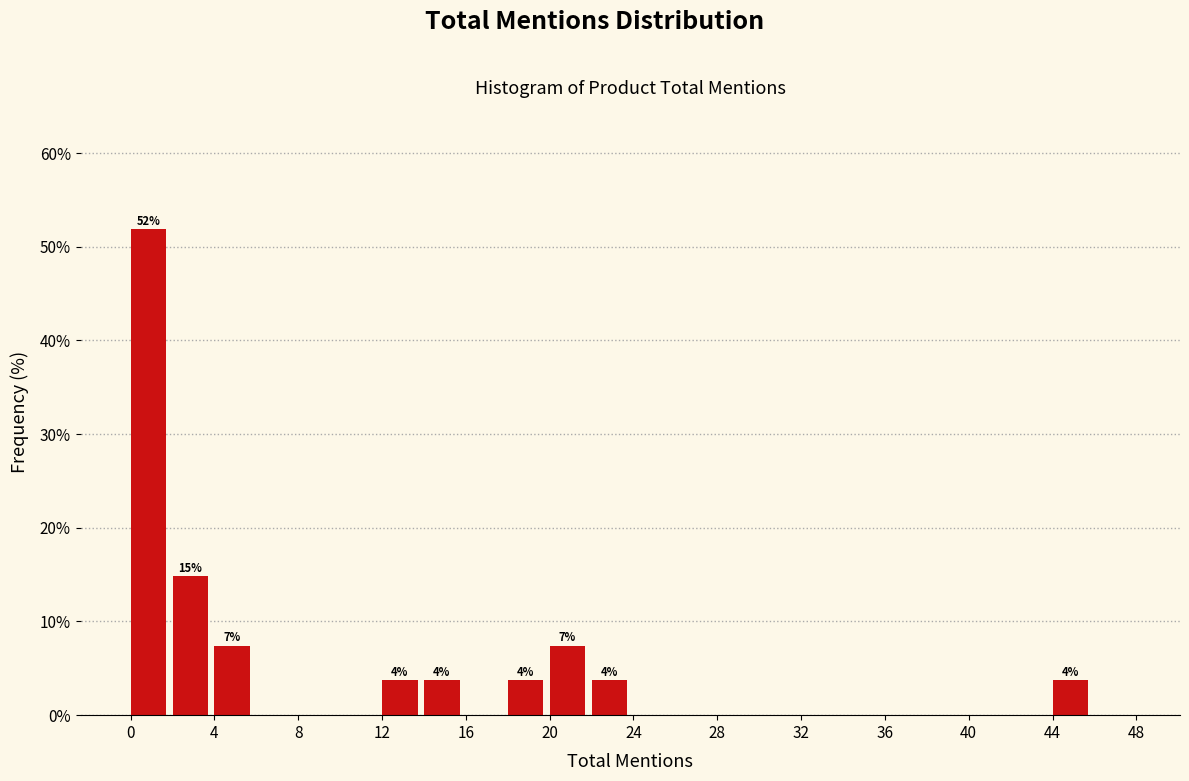

Which range on the x-axis has the tallest bar?

0 to 2